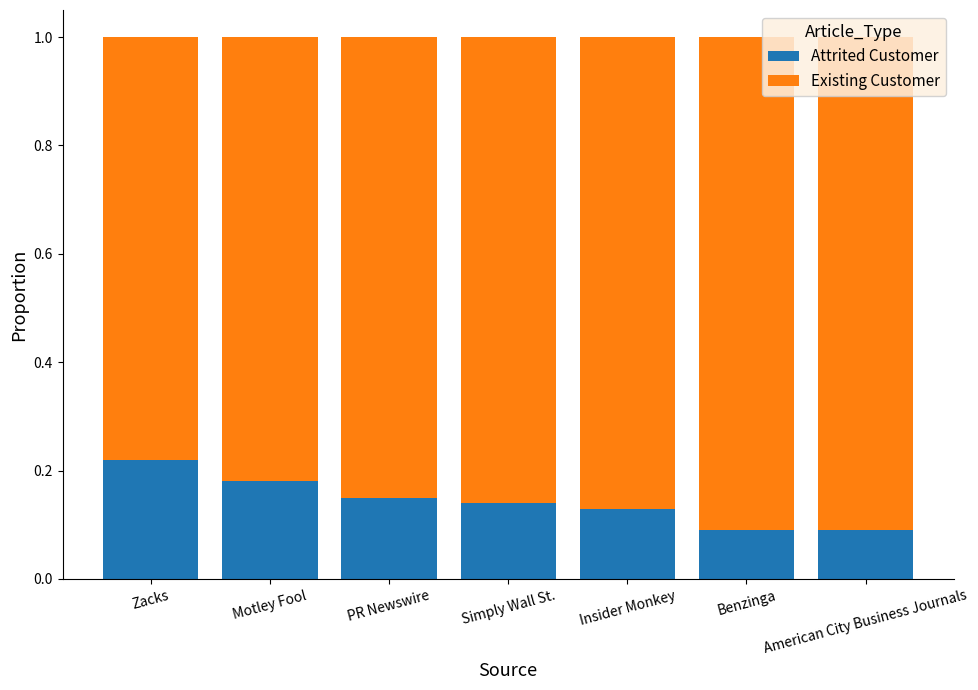

True or false: Attrited Customer has a value of 0.1 at Motley Fool.

False